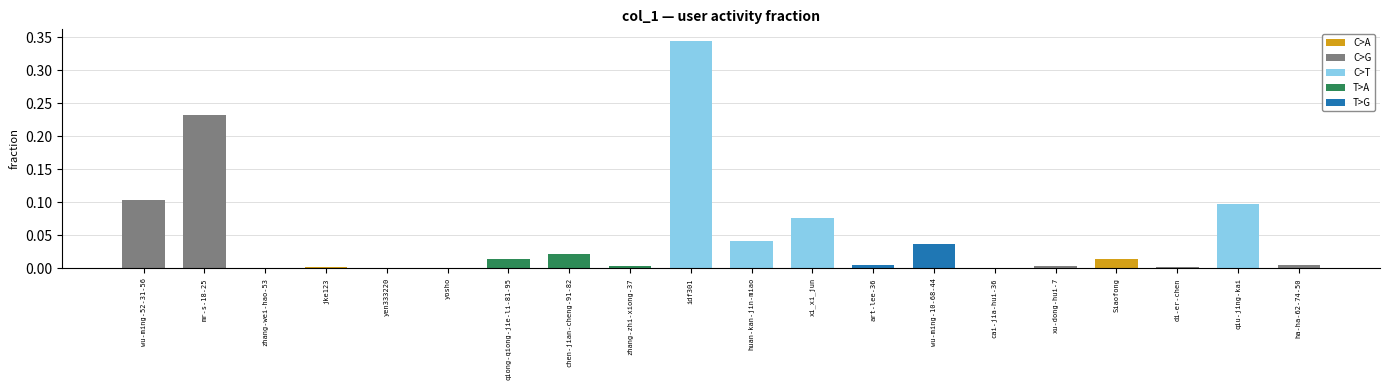

What is the sum of all values?

1.0